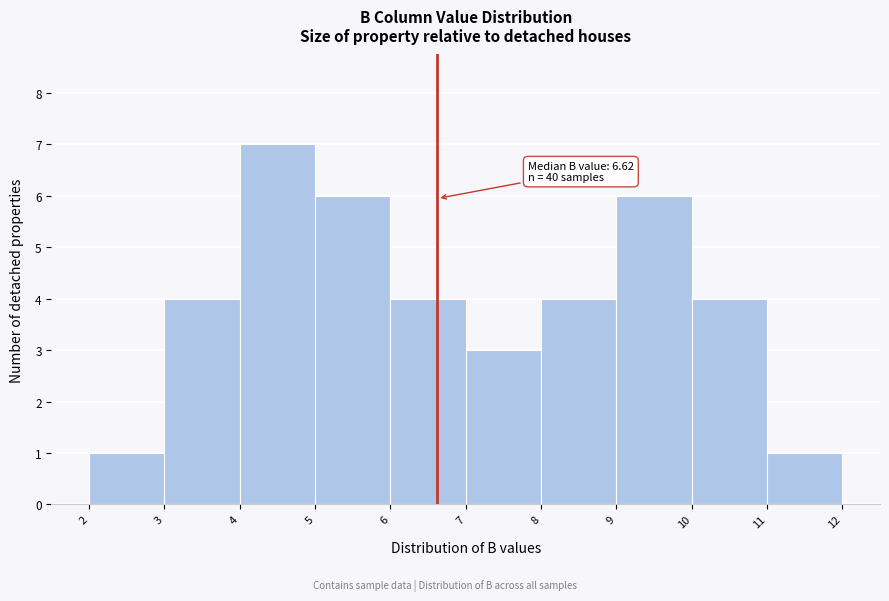

Over which range of the x-axis is the bar tallest?

4 to 5